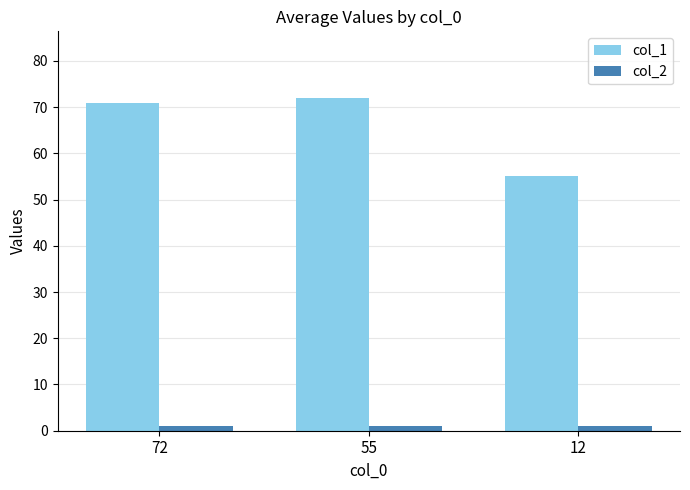

Which series has the widest spread of values?

col_1